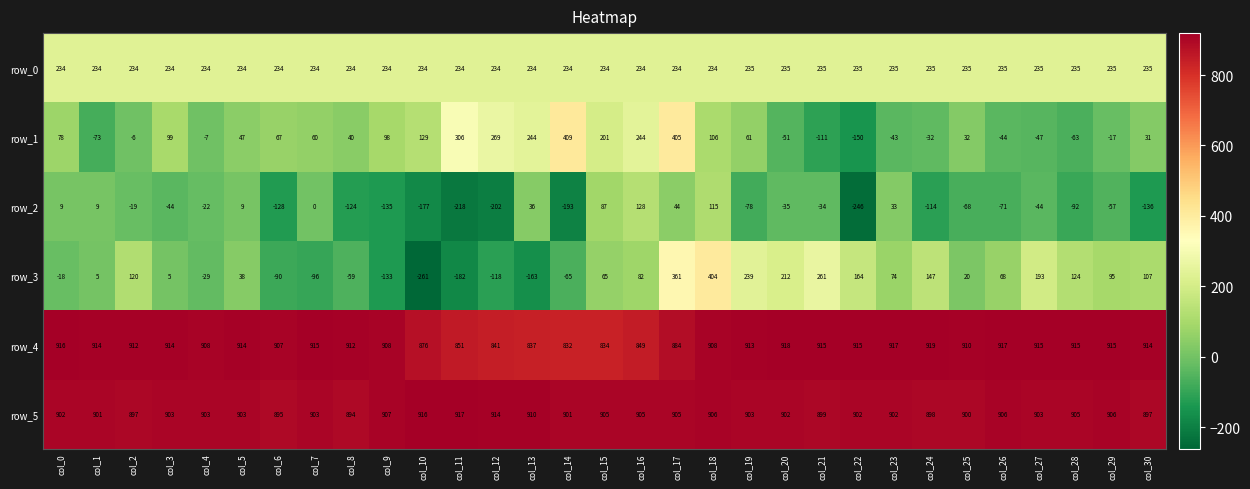

What is the sum of the row_2 values at col_22 and col_2?

-265